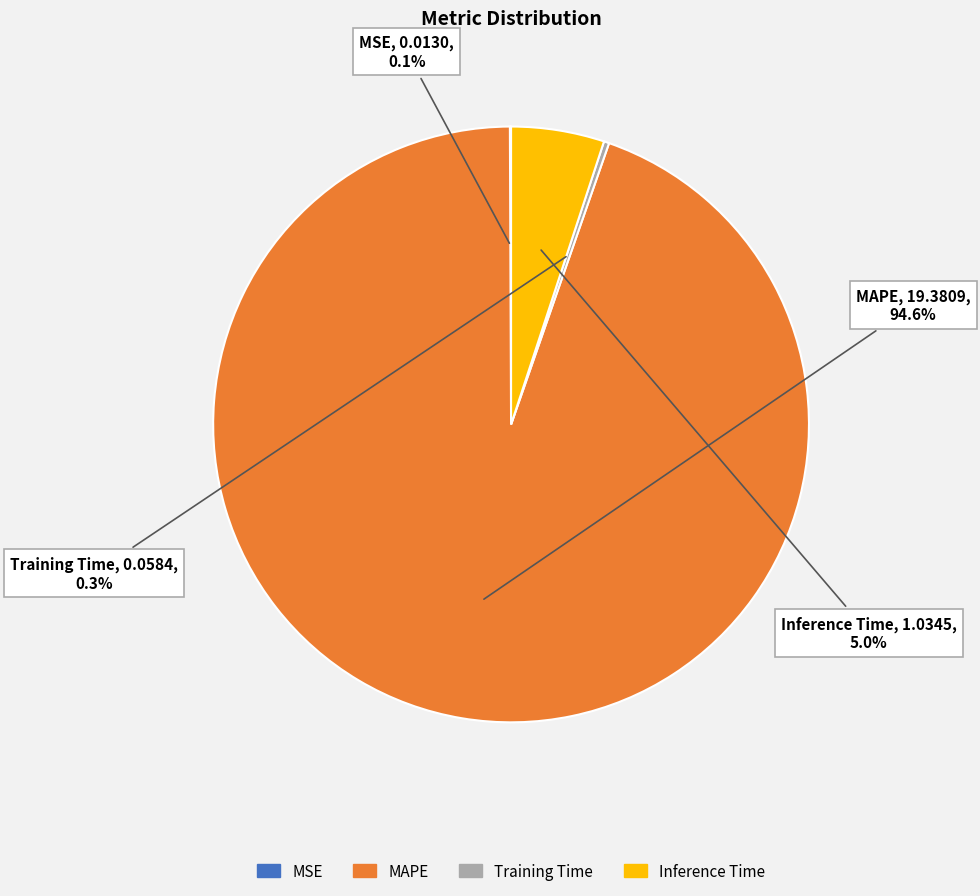

Which slice is the largest?

MAPE